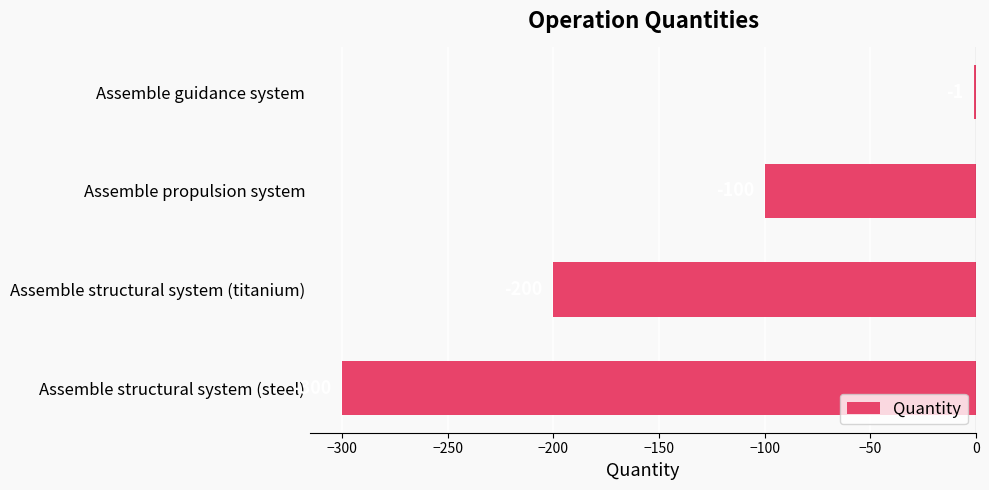

What is the maximum value shown in the chart?

-1